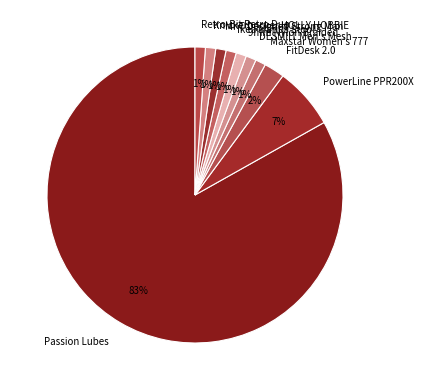

Which slice is the largest?

Passion Lubes